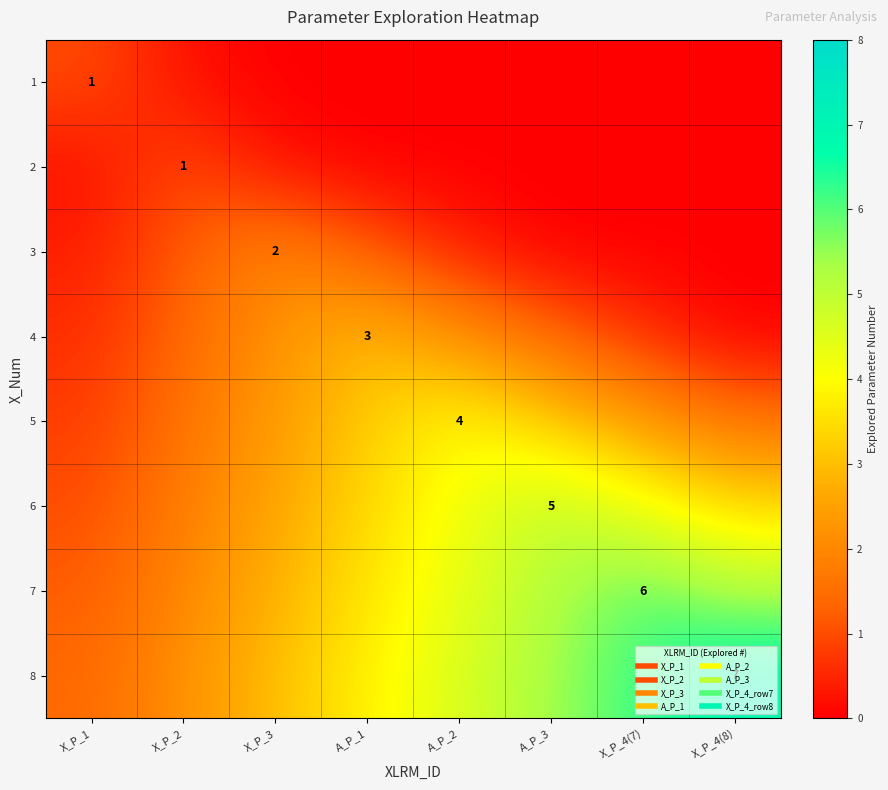

What is the total value across all series at X_P_4(8)?

17.2